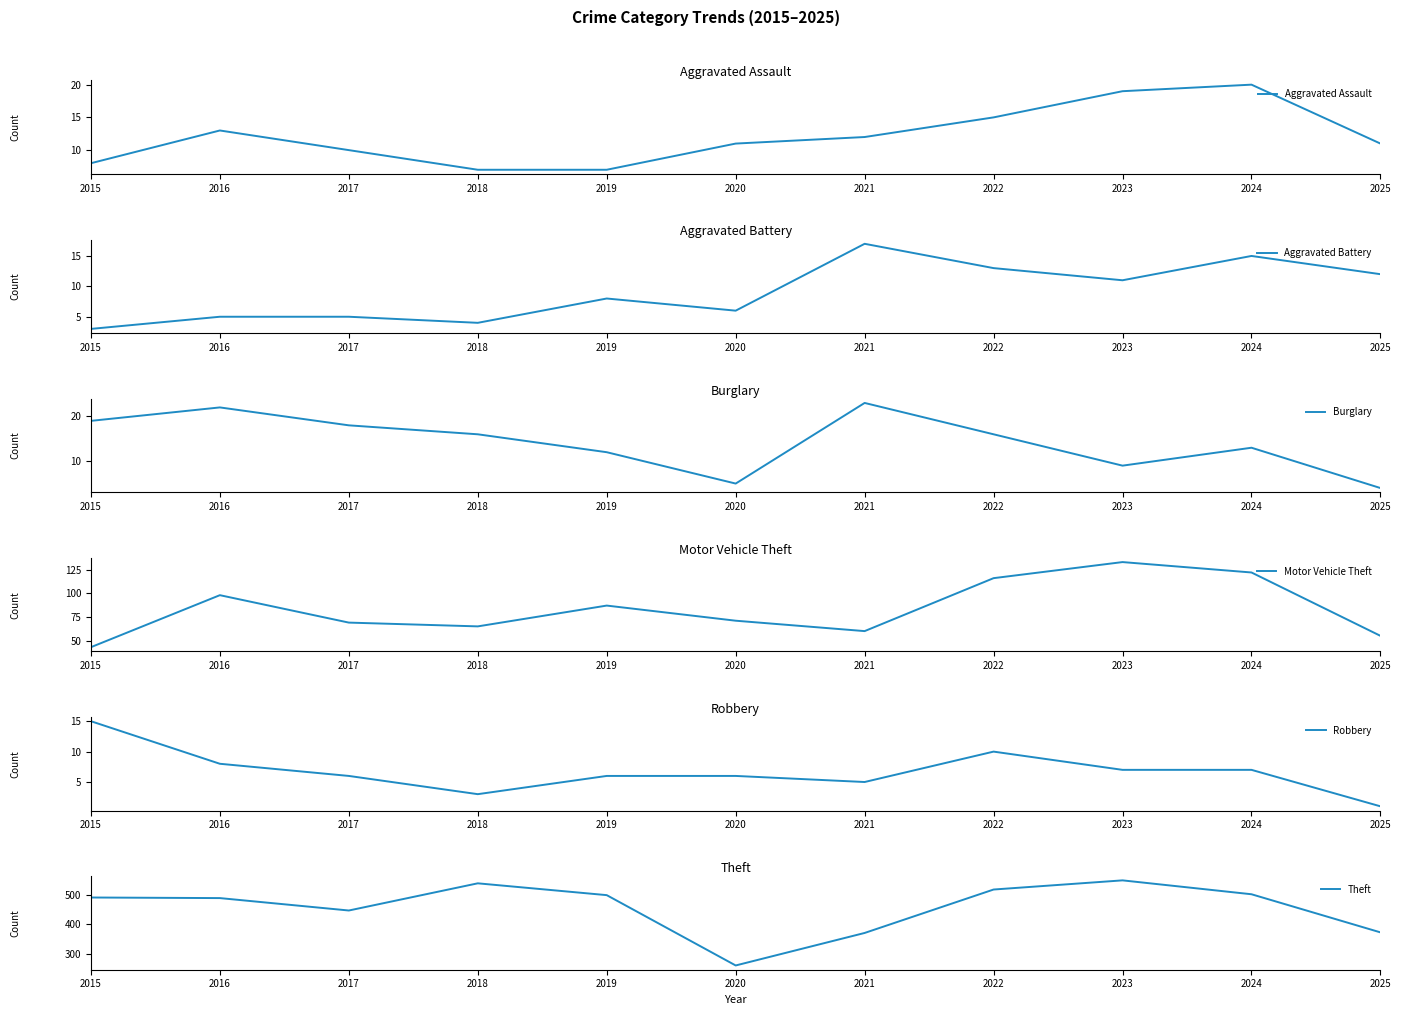

What is the value of the Motor Vehicle Theft point at the 10th from the left?

122